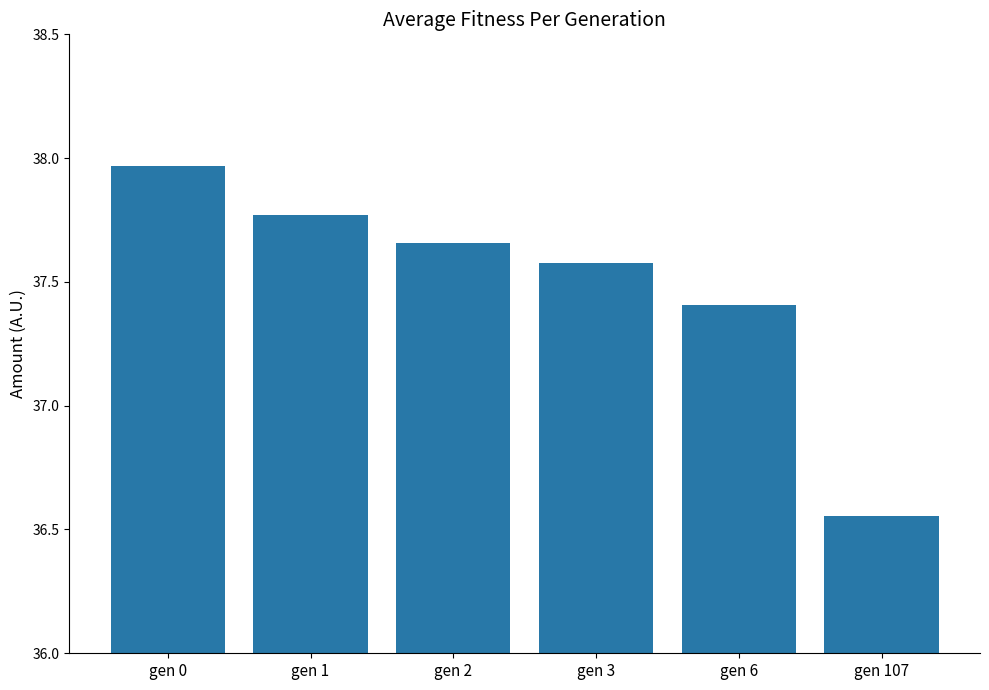

True or false: the data shows 57.0 at gen 0.

False